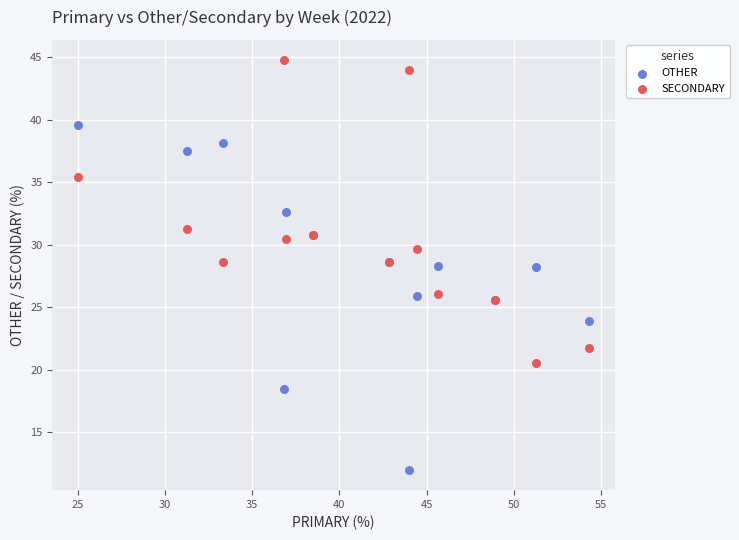

What is the X range (max minus min) for the scatter plot?

29.3